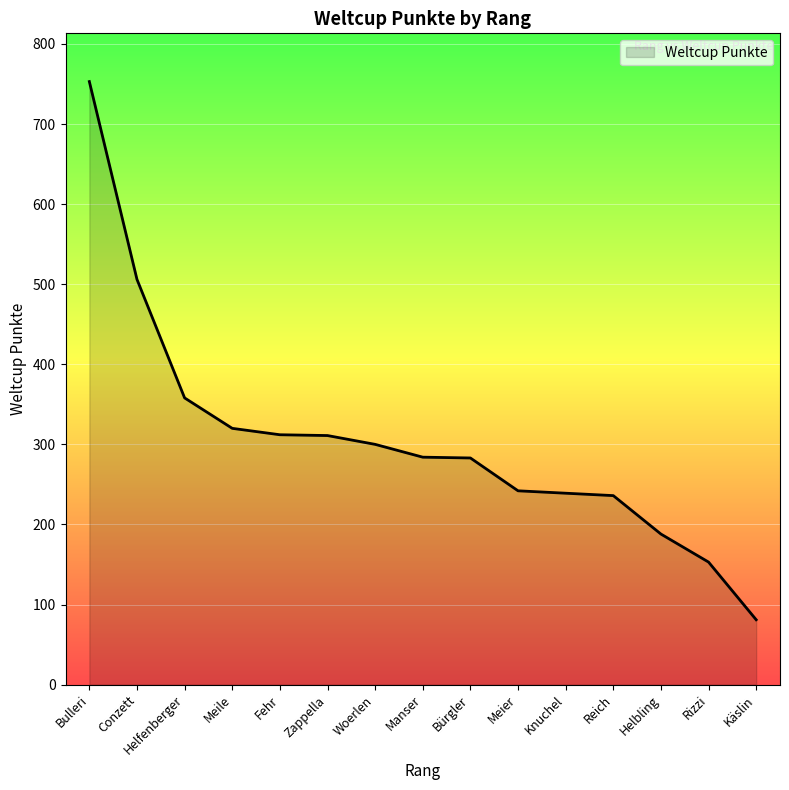

What is the smallest value displayed?

81